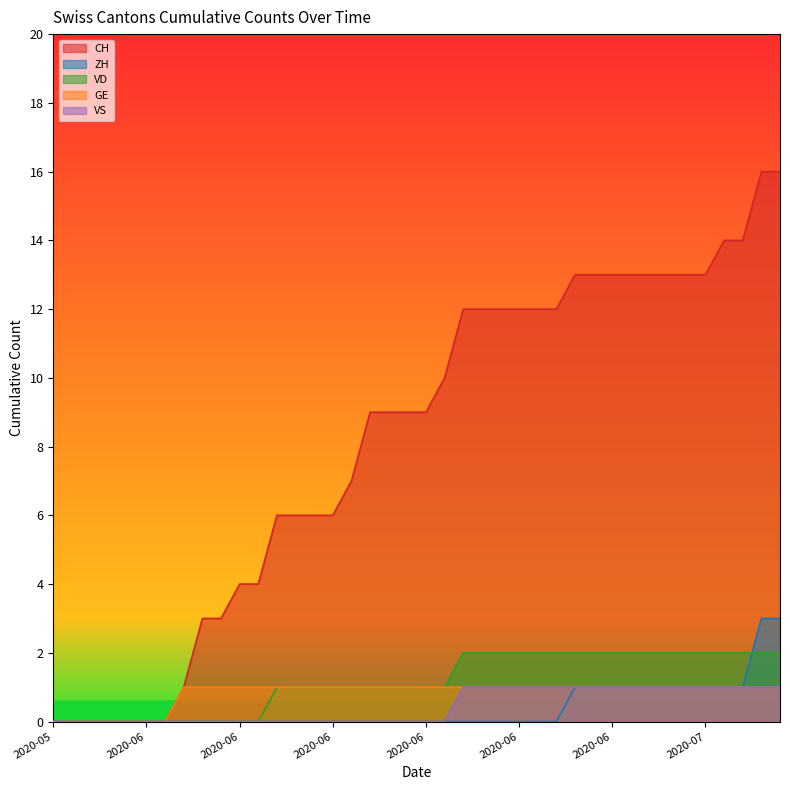

How many lines are shown in the chart?

5